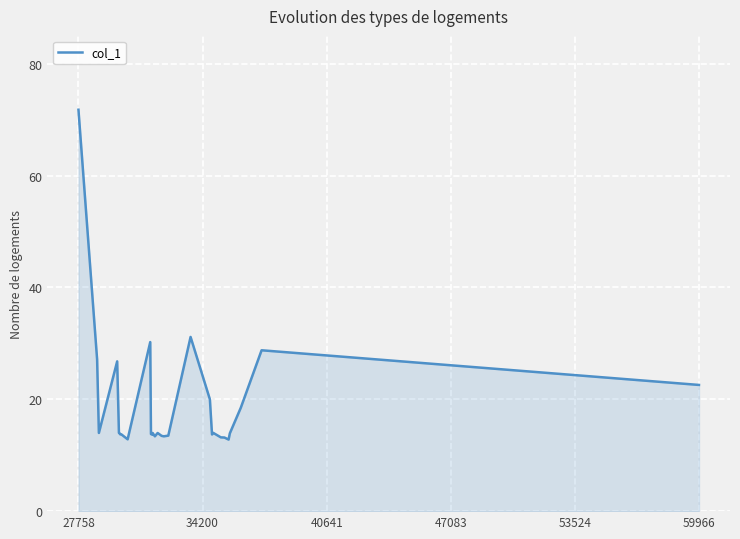

True or false: there are more than 1 points higher than both neighbors.

True